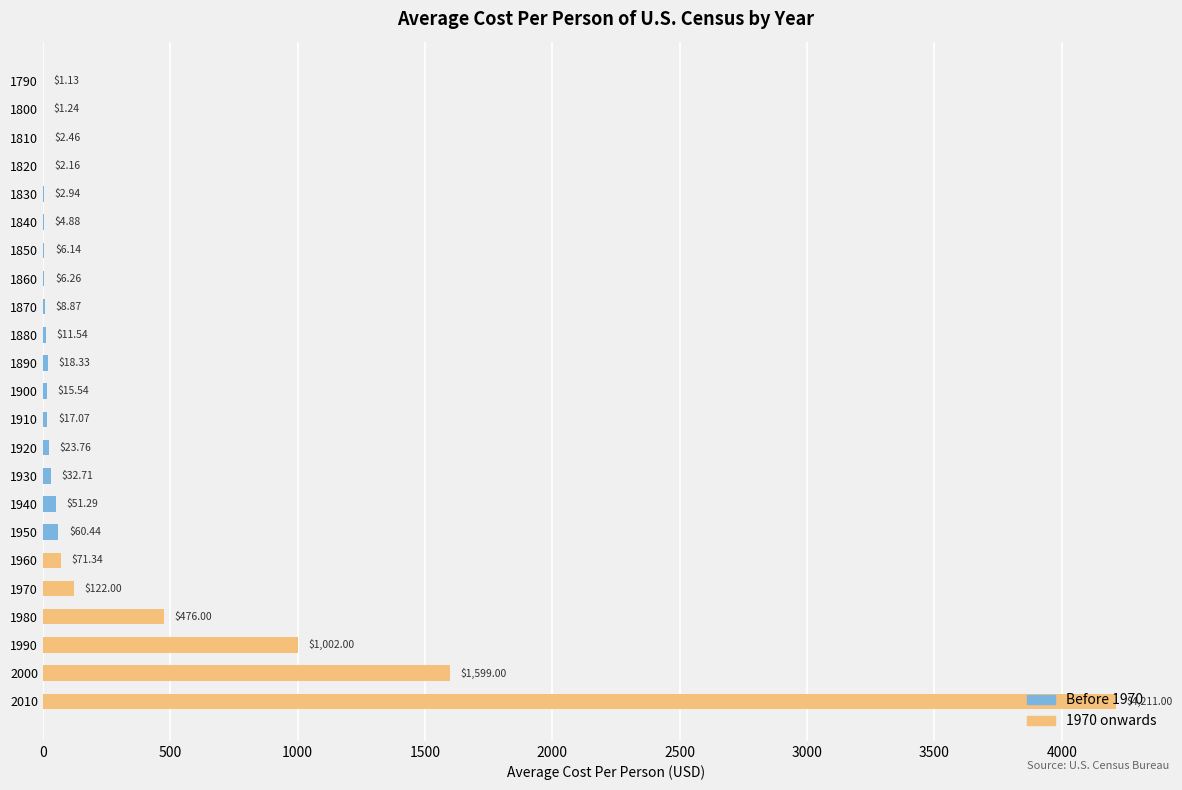

What is the difference between the maximum and second lowest values in the Before 1970 series?

60.4